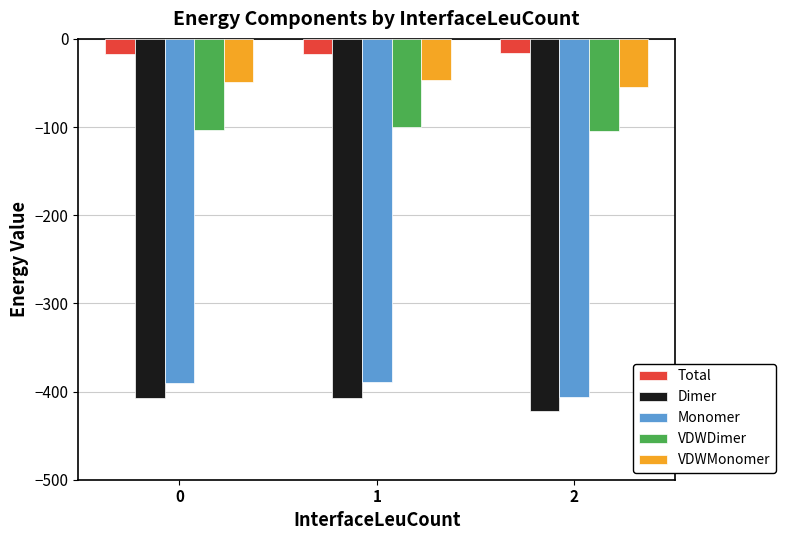

What is the maximum value for VDWDimer?

-100.0